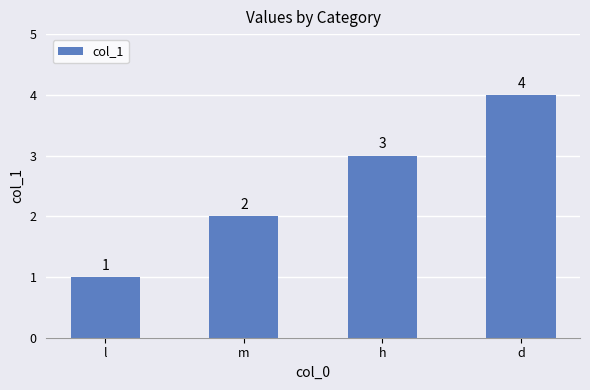

Is it true that the value at m is 1?

False